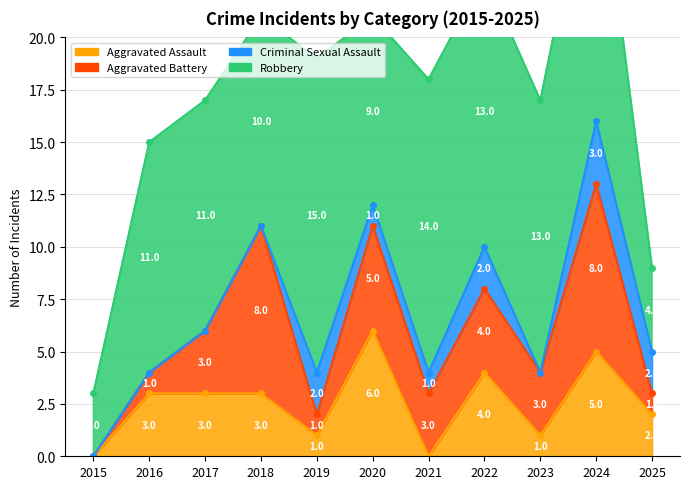

Between 2016 and 2022, which series saw the biggest shift?

Aggravated Battery